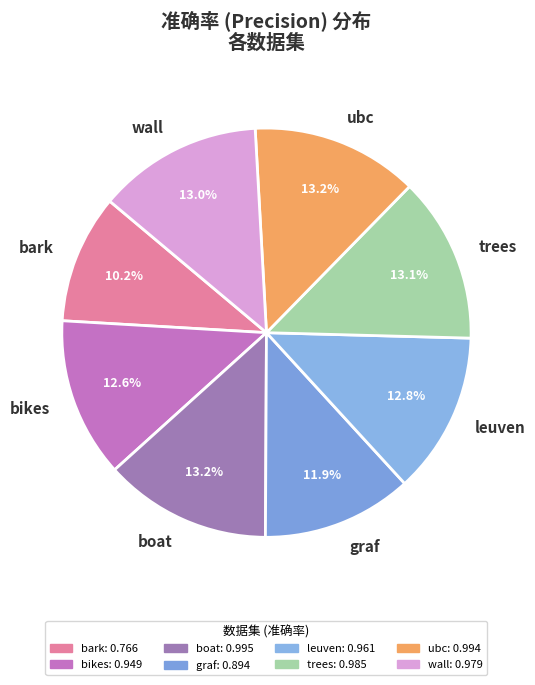

Is it true that wall is 13% of the pie?

True